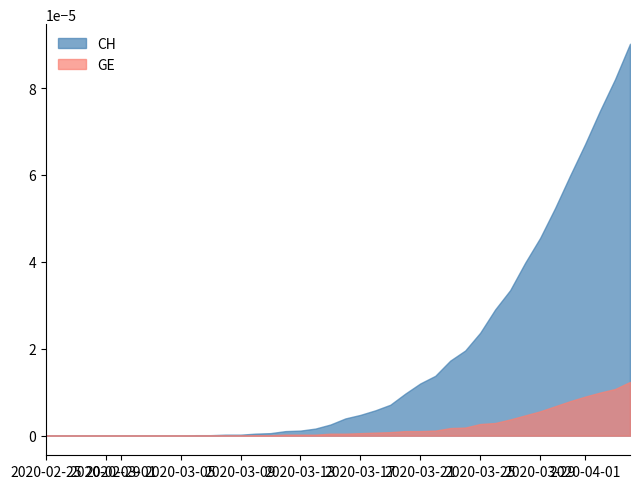

Which series has the largest range (max minus min)?

CH